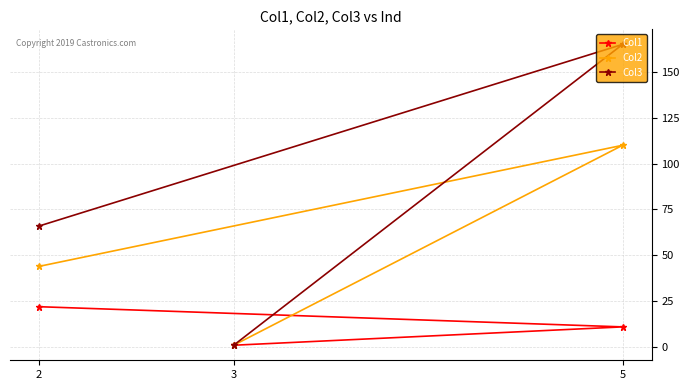

What is the label of the 3rd point from the right?

2